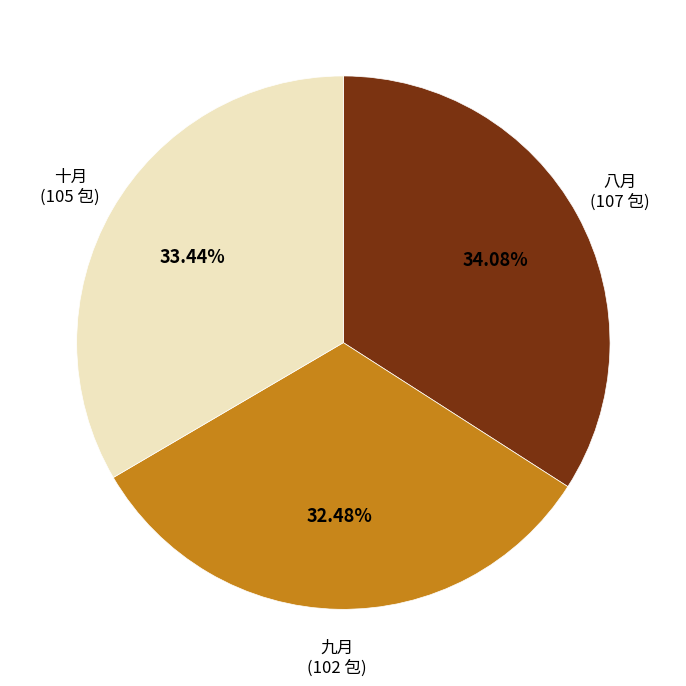

Does any single category account for the majority?

No